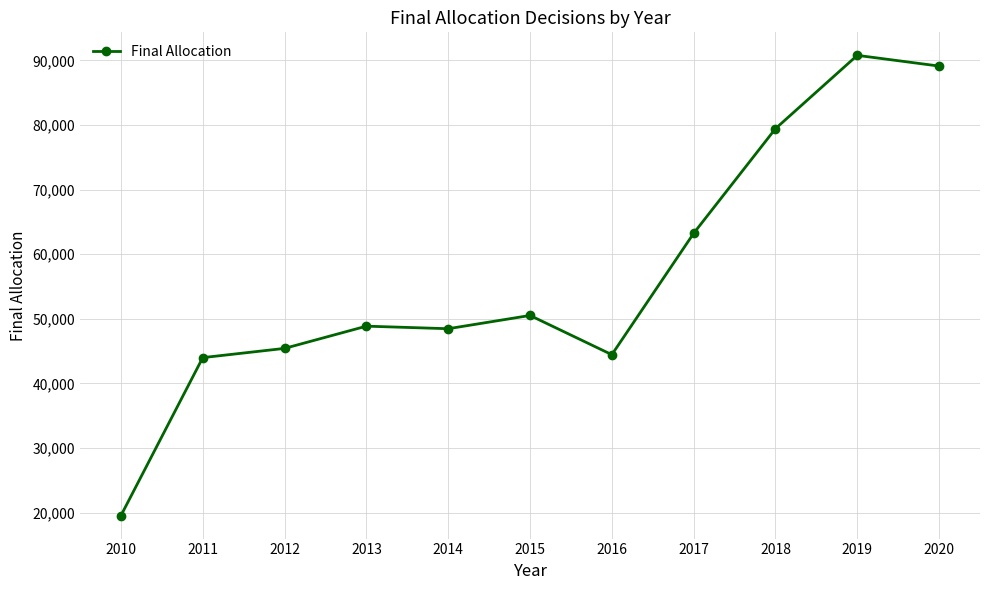

The chart shows a value of 82415 at 2015. True or false?

False